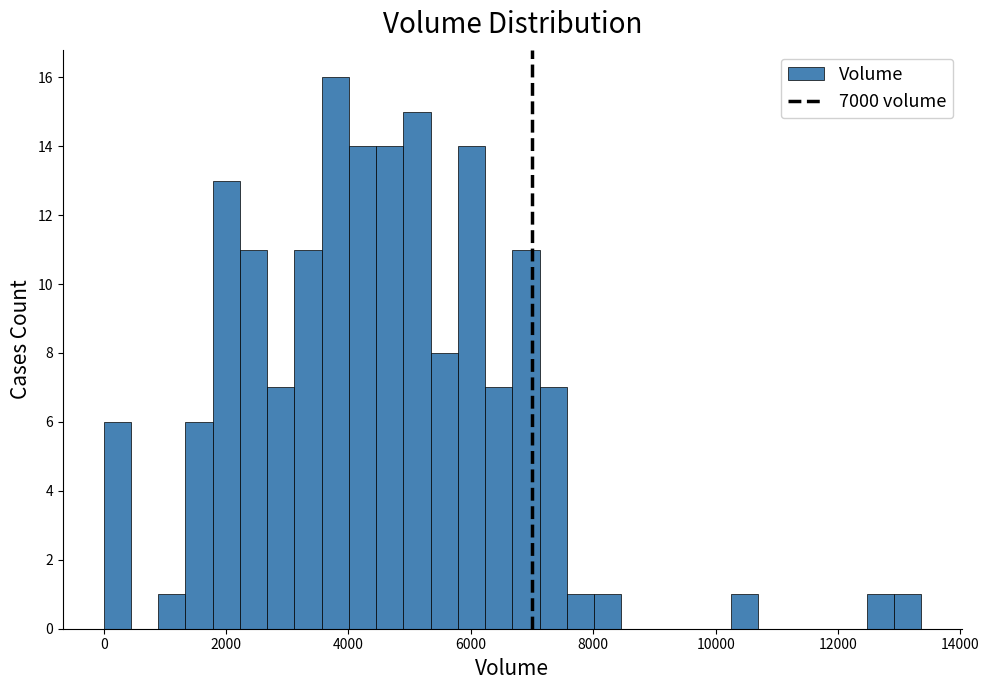

Read against the x-axis, roughly where is the centre of the tallest bar?

3800